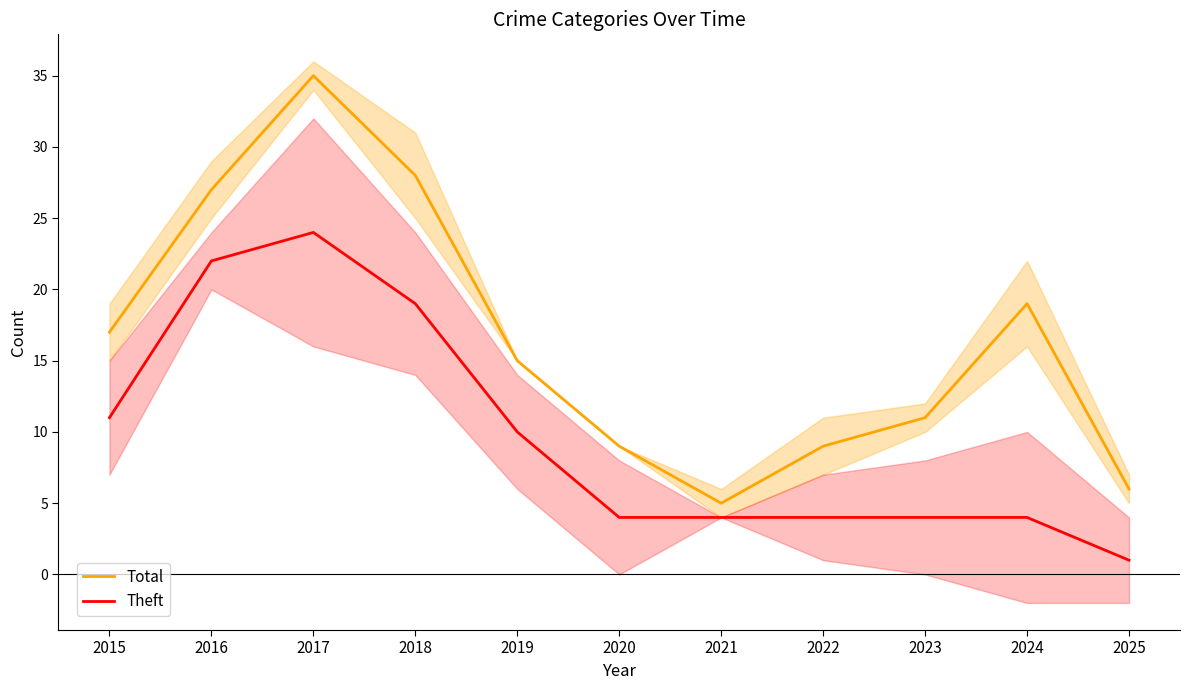

True or false: Theft and Total cross at least once.

False